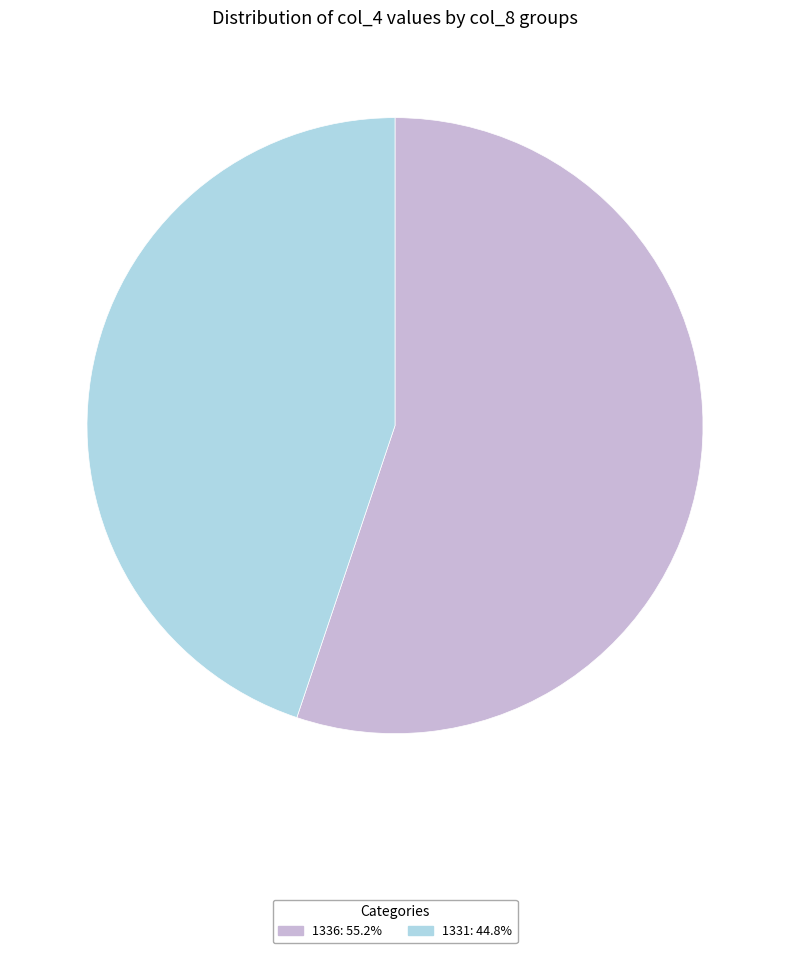

Does 1331: 44.8% represent more than half of the total?

No